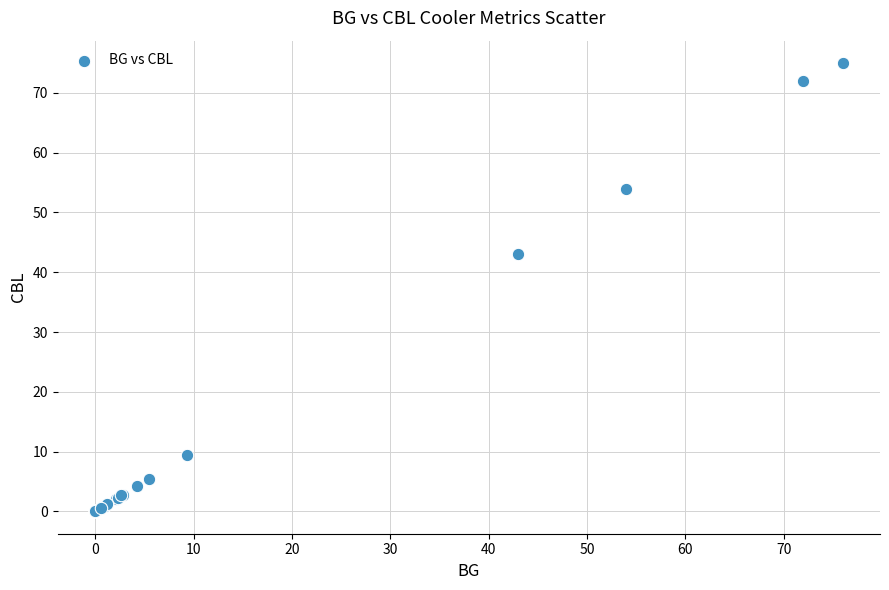

What Y value in the scatter plot is closest to 37?

43.0